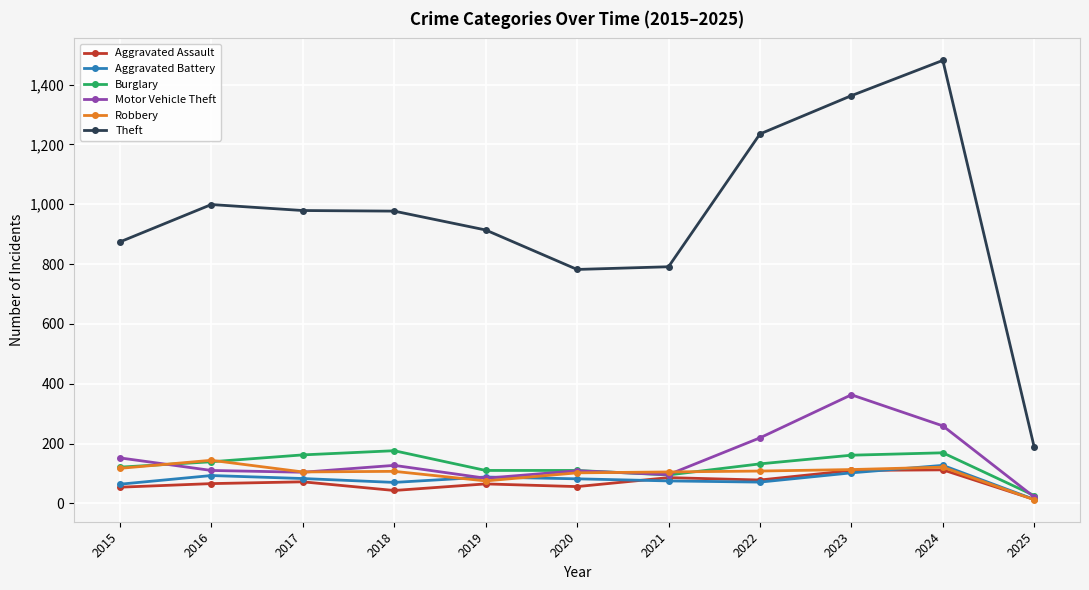

True or false: Burglary and Motor Vehicle Theft cross at least once.

True